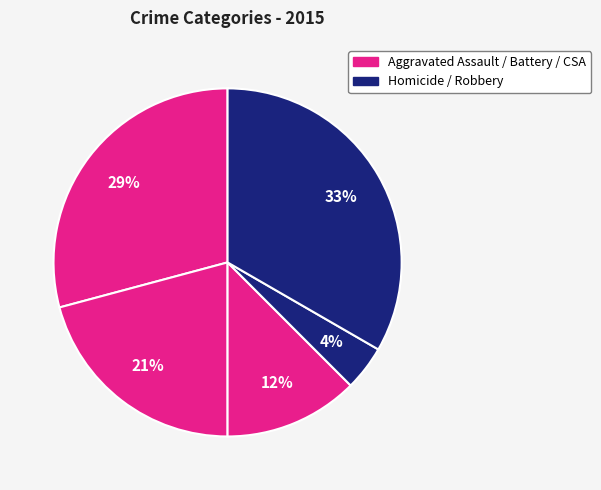

How many slices are in this pie chart?

5